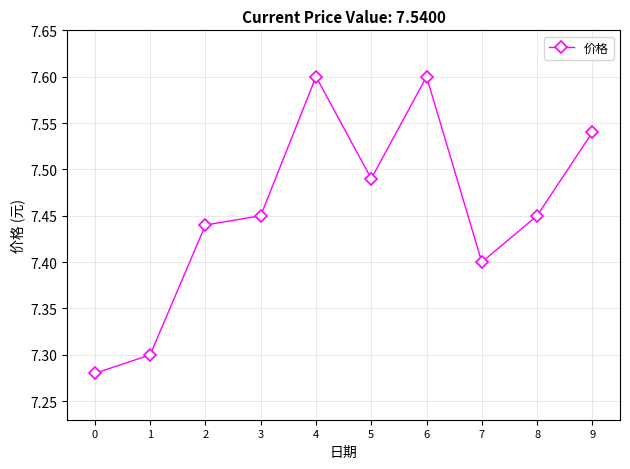

Between 3 and 2, which is larger?

3